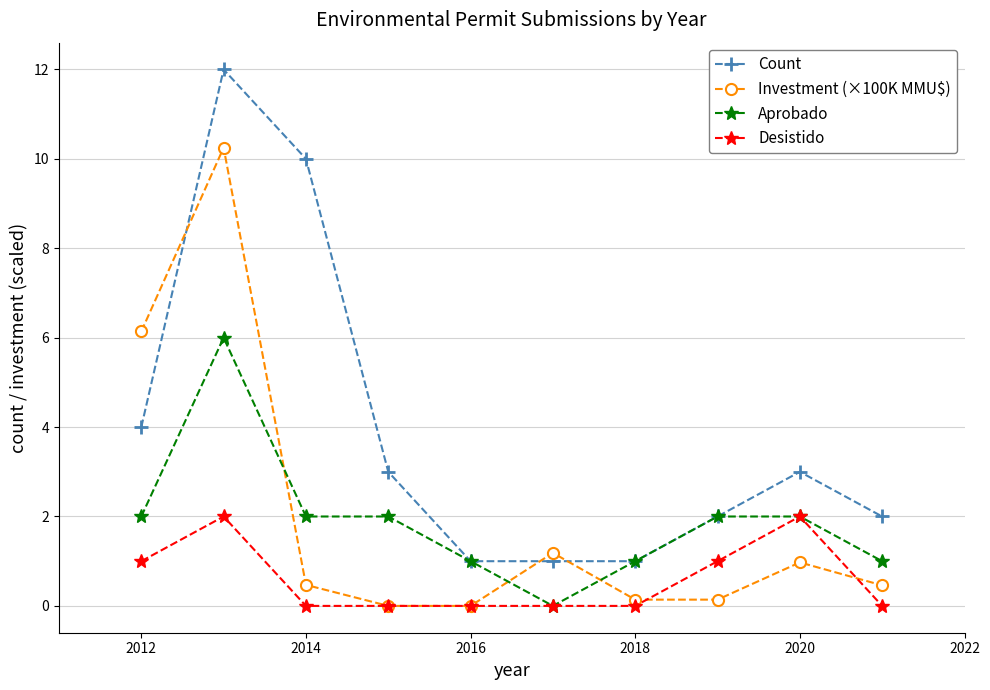

What is the difference between the maximum and second lowest values in the Desistido series?

2.0